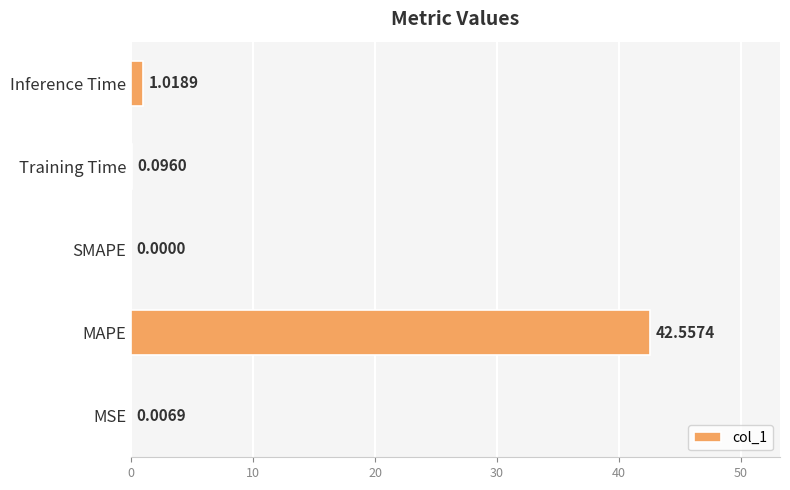

Does the chart contain stacked bars?

No